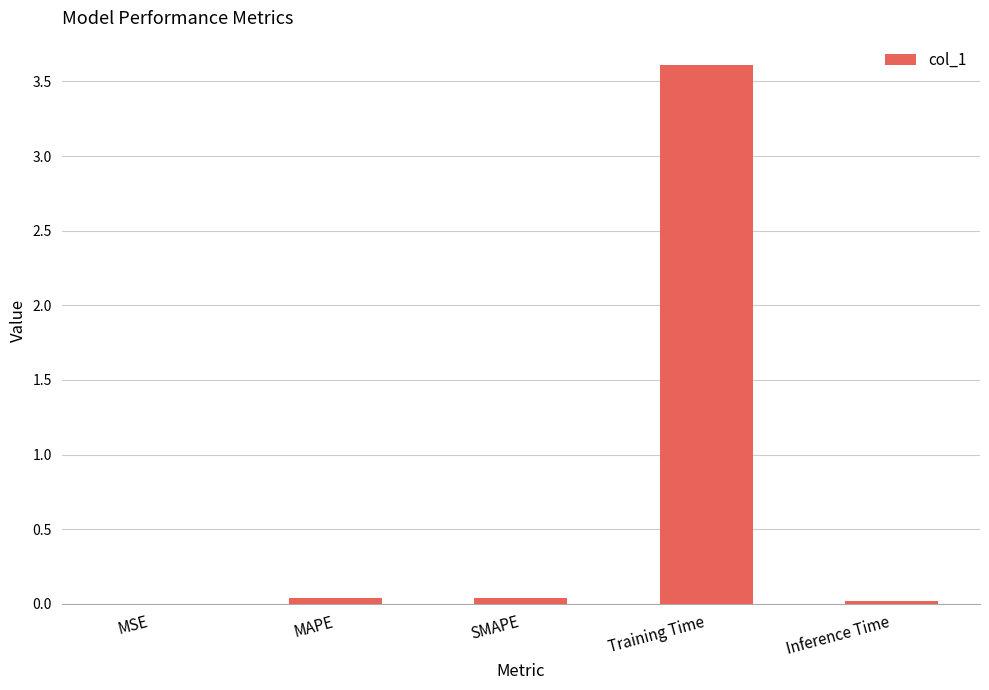

What is the change in value from SMAPE to Training Time?

+3.6